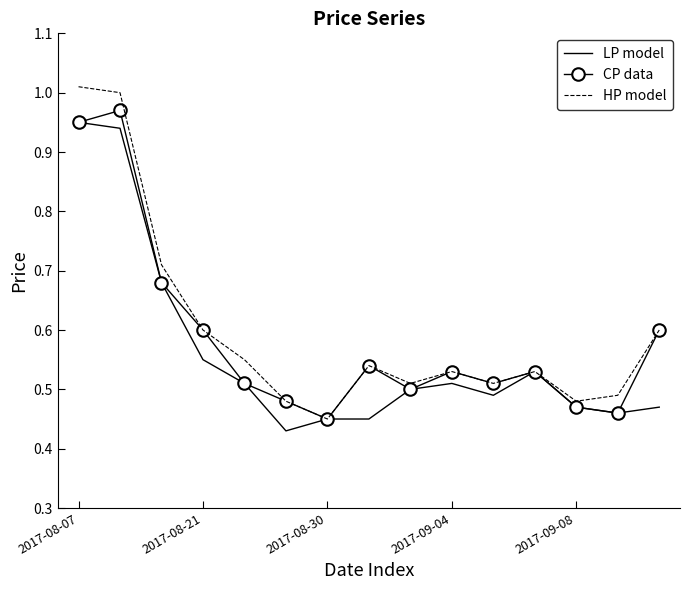

What are all the series names shown in the legend?

LP model, CP data, HP model